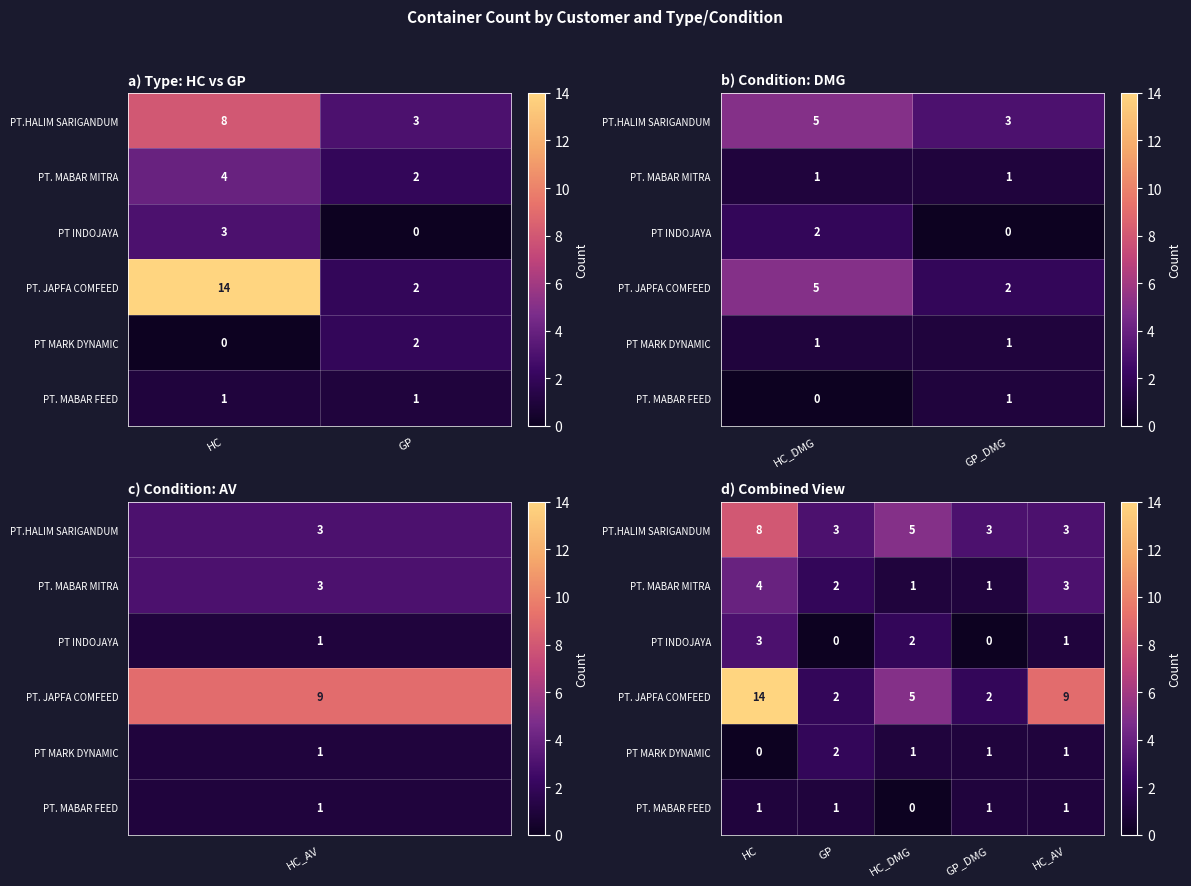

What is the spread (max minus min) of values at HC?

14.0